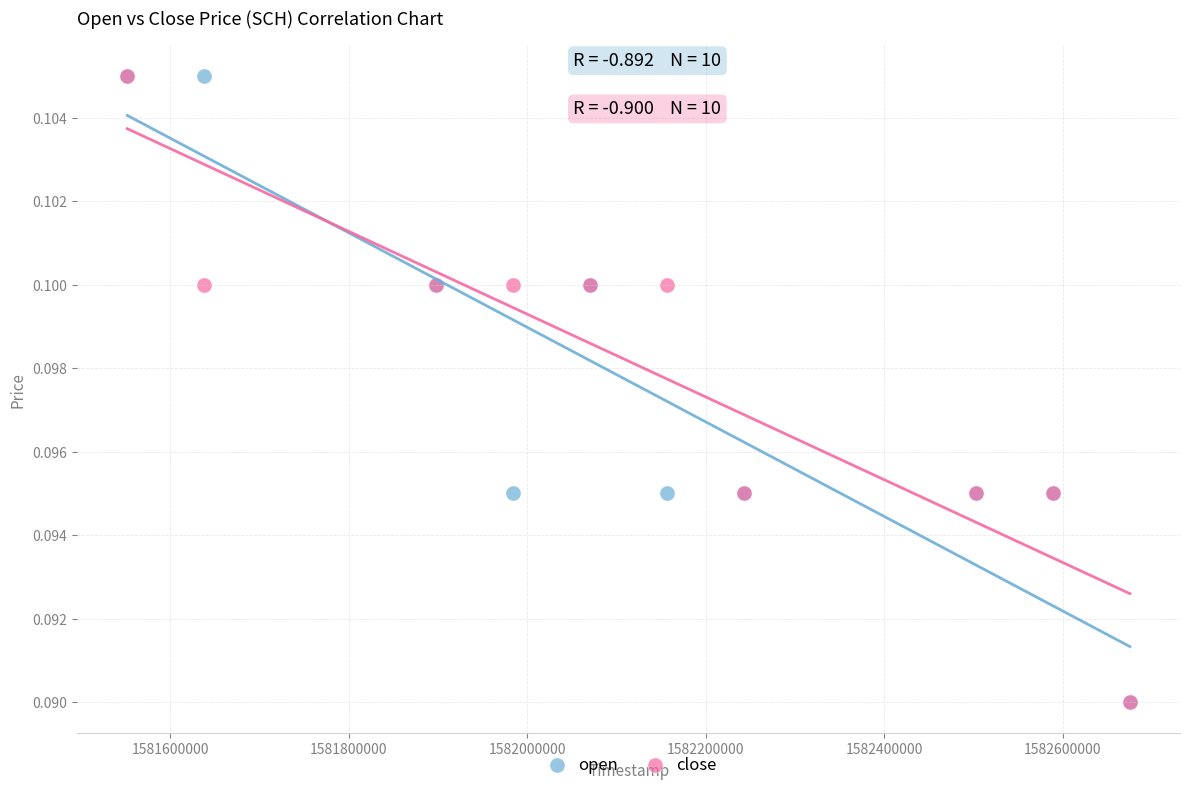

What are all the series names shown in the legend?

open, close